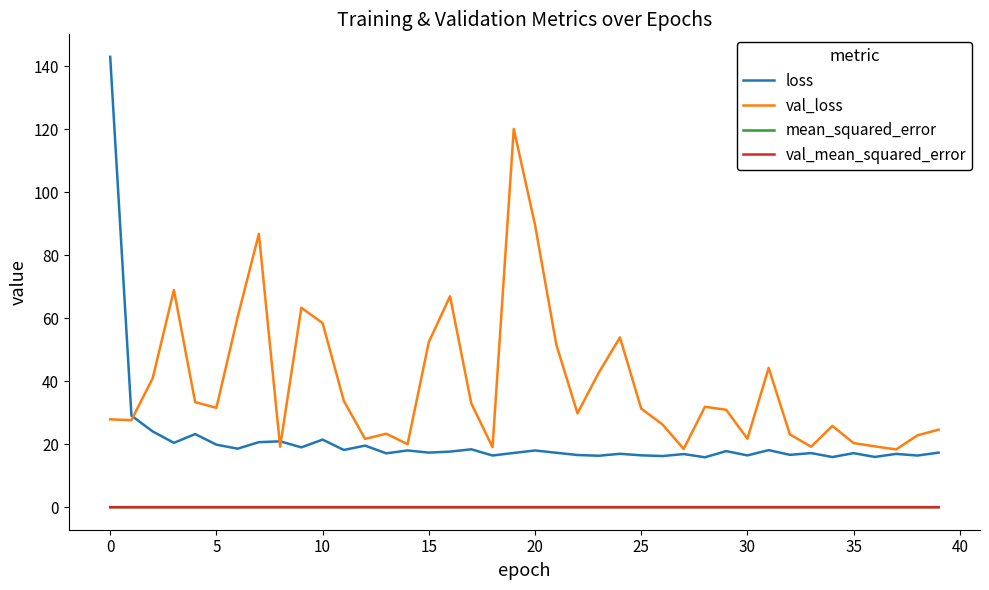

True or false: val_mean_squared_error and loss intersect in this chart.

False